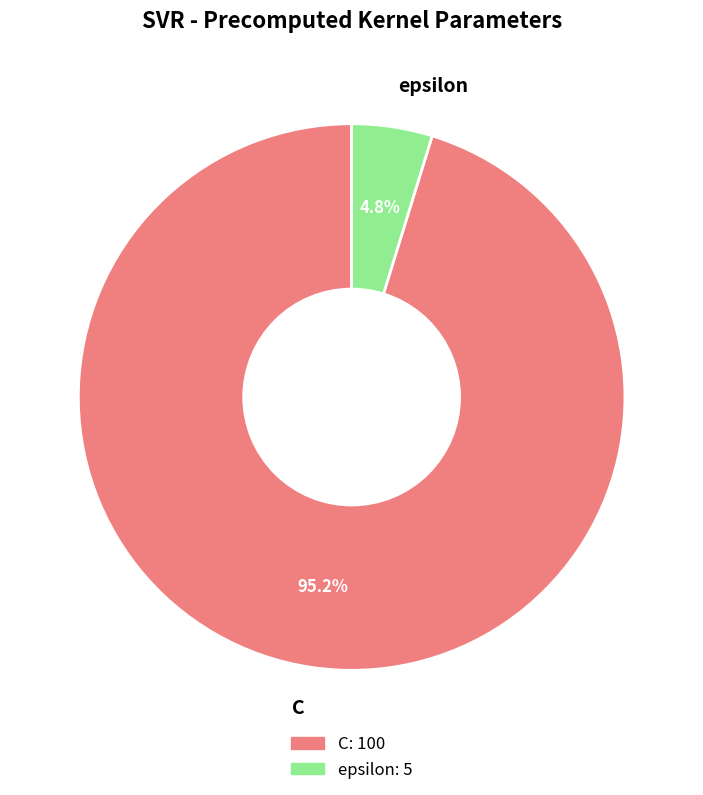

To the nearest percent, what portion does epsilon represent?

5%